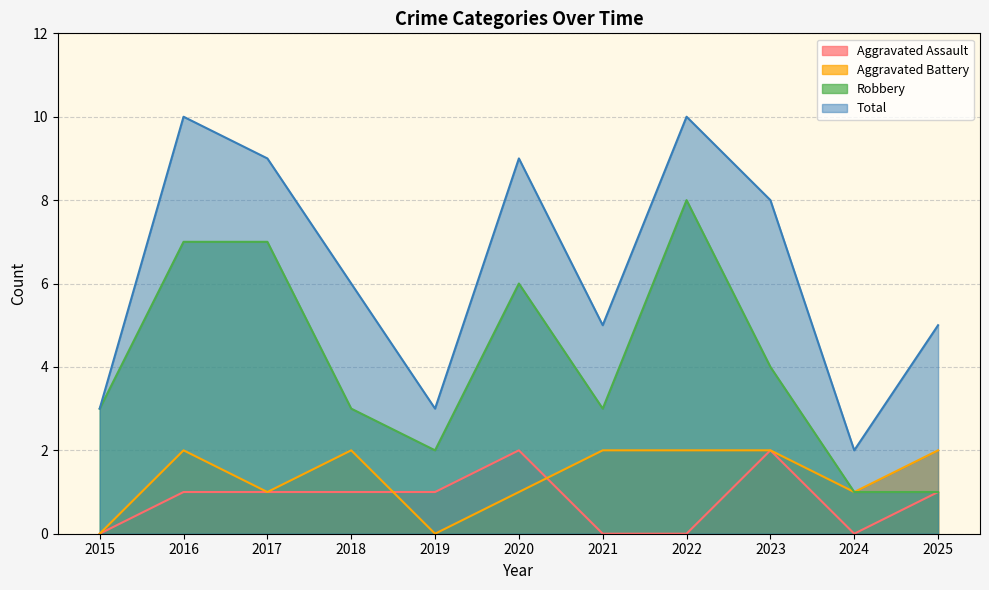

Which series has the largest total across all categories?

Total